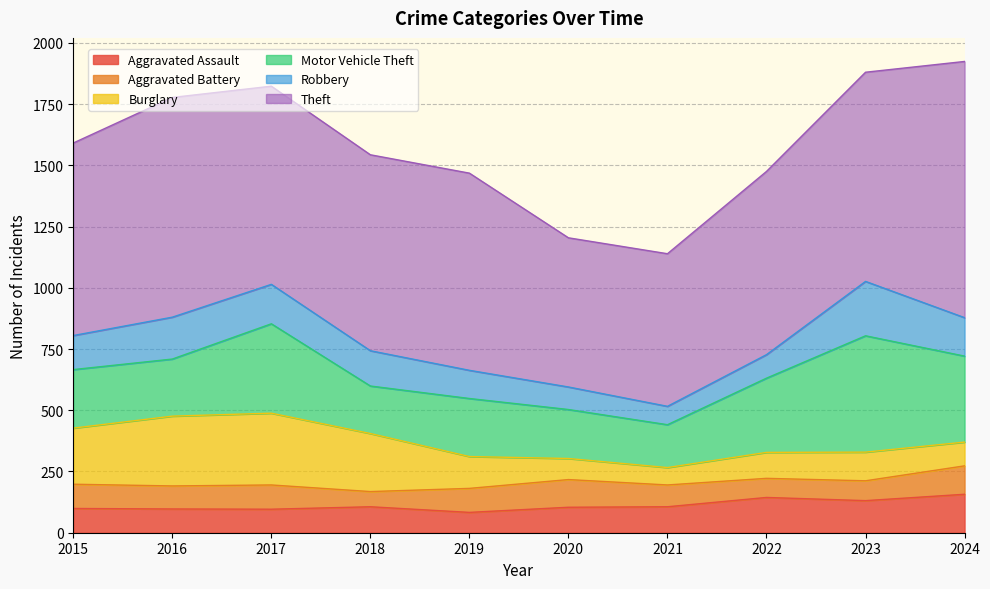

At which label does Aggravated Assault first exceed 106?

2022